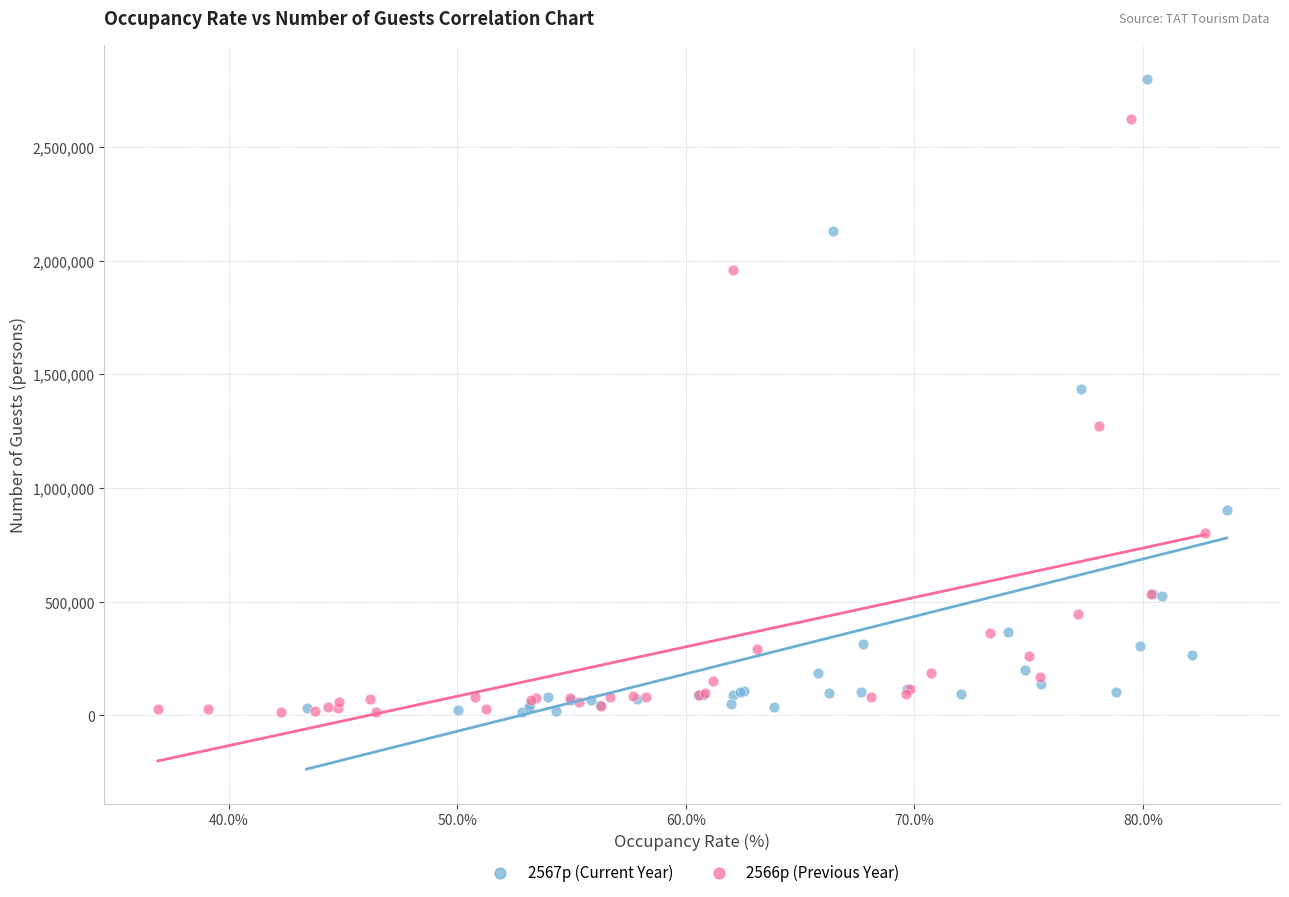

Which series has the widest spread of Y values?

2567p (Current Year)